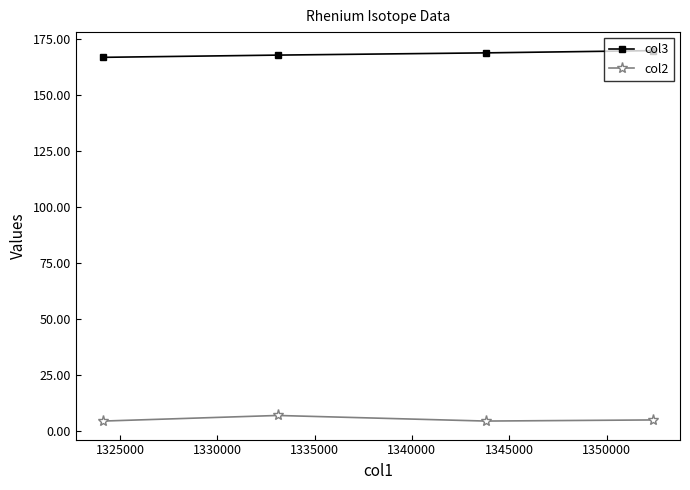

True or false: col2 and col3 intersect in this chart.

False